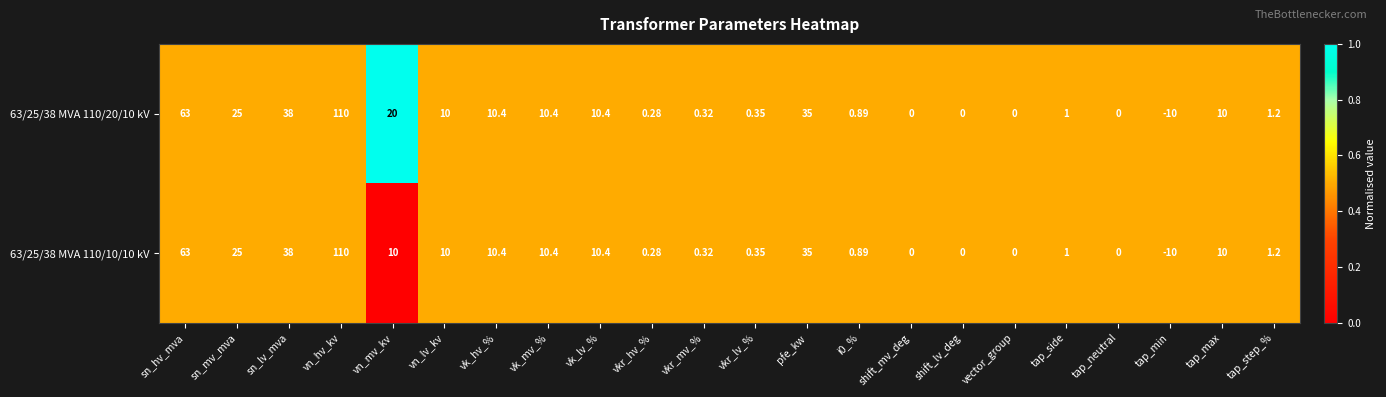

Is the value of 63/25/38 MVA 110/20/10 kV at shift_mv_deg greater than the value of 63/25/38 MVA 110/10/10 kV at vk_hv_%?

No